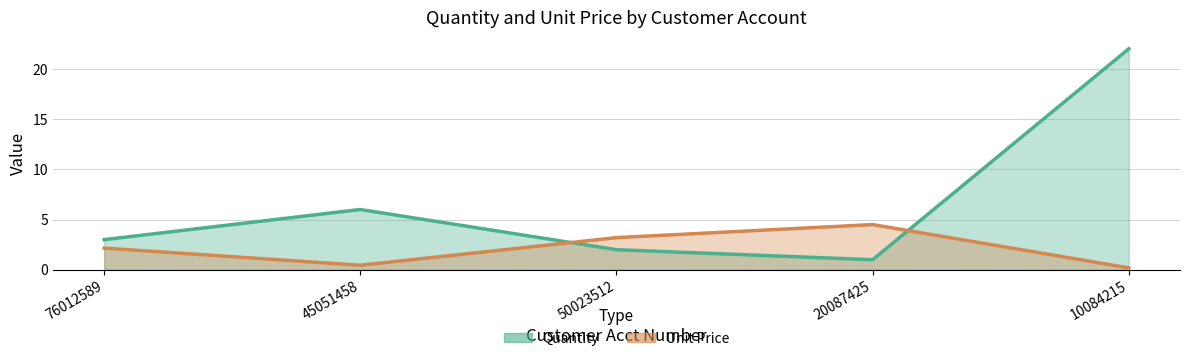

Does the chart display data point markers on the line(s)?

No